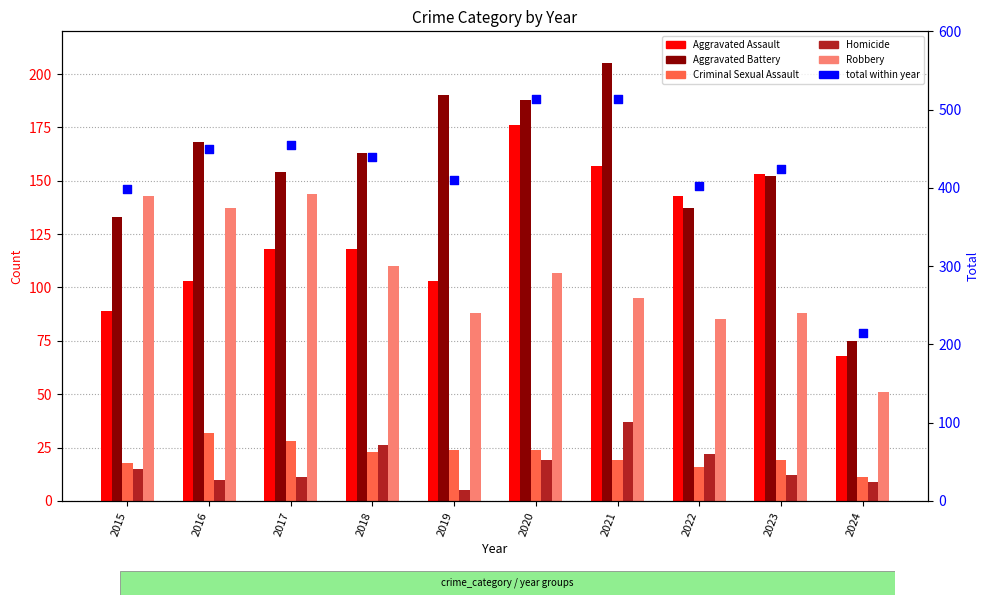

Which series has the widest spread of Y values?

Total